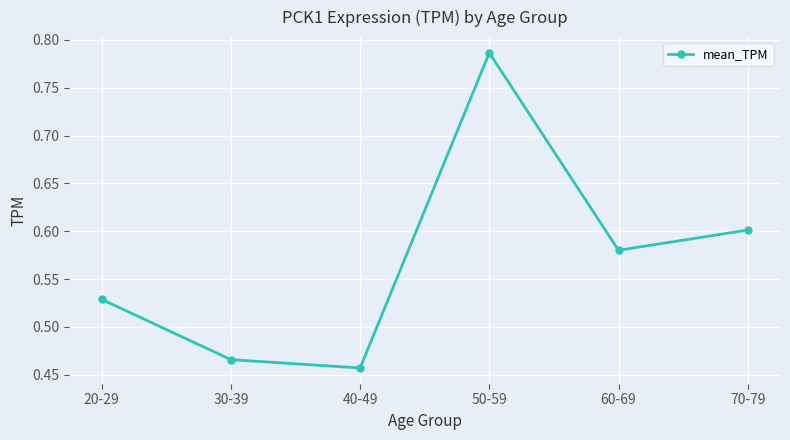

What is the label of the 5th point from the right?

30-39